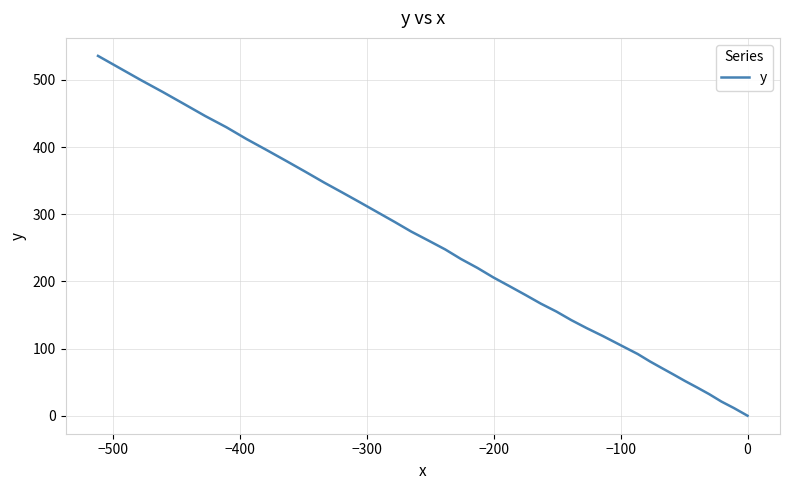

Is it true that the value at −100 is 83.0?

False